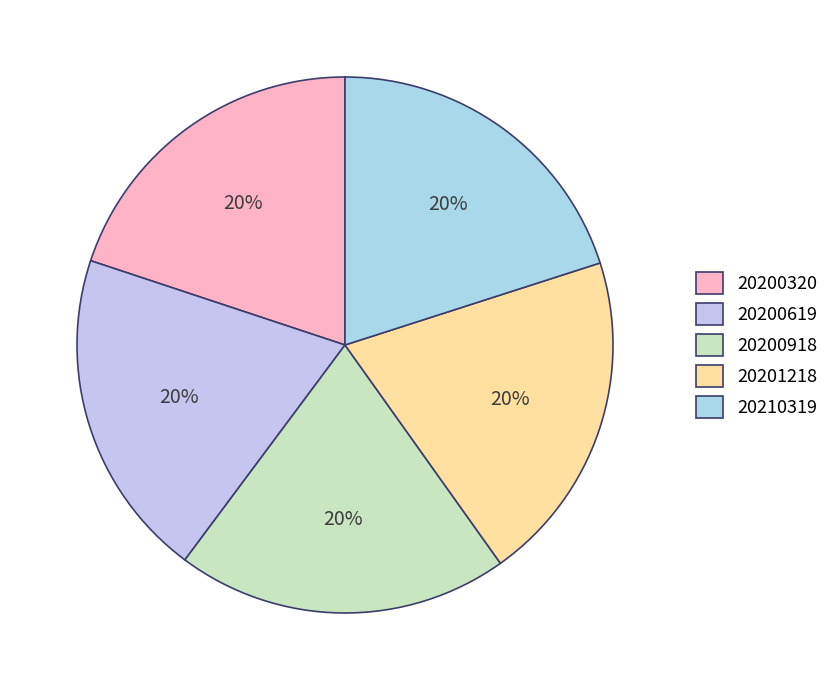

The 20201218 slice represents 5% of the pie. True or false?

False